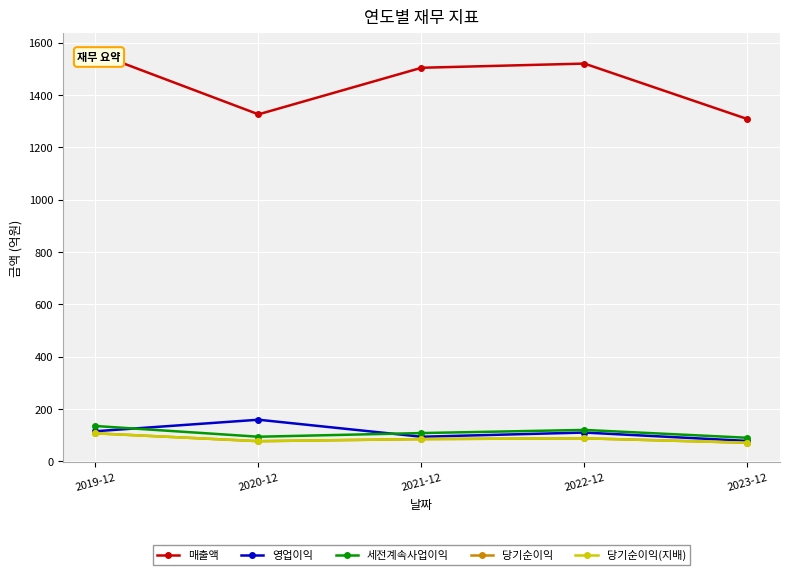

Which series changed the most between 2020-12 and 2023-12?

영업이익